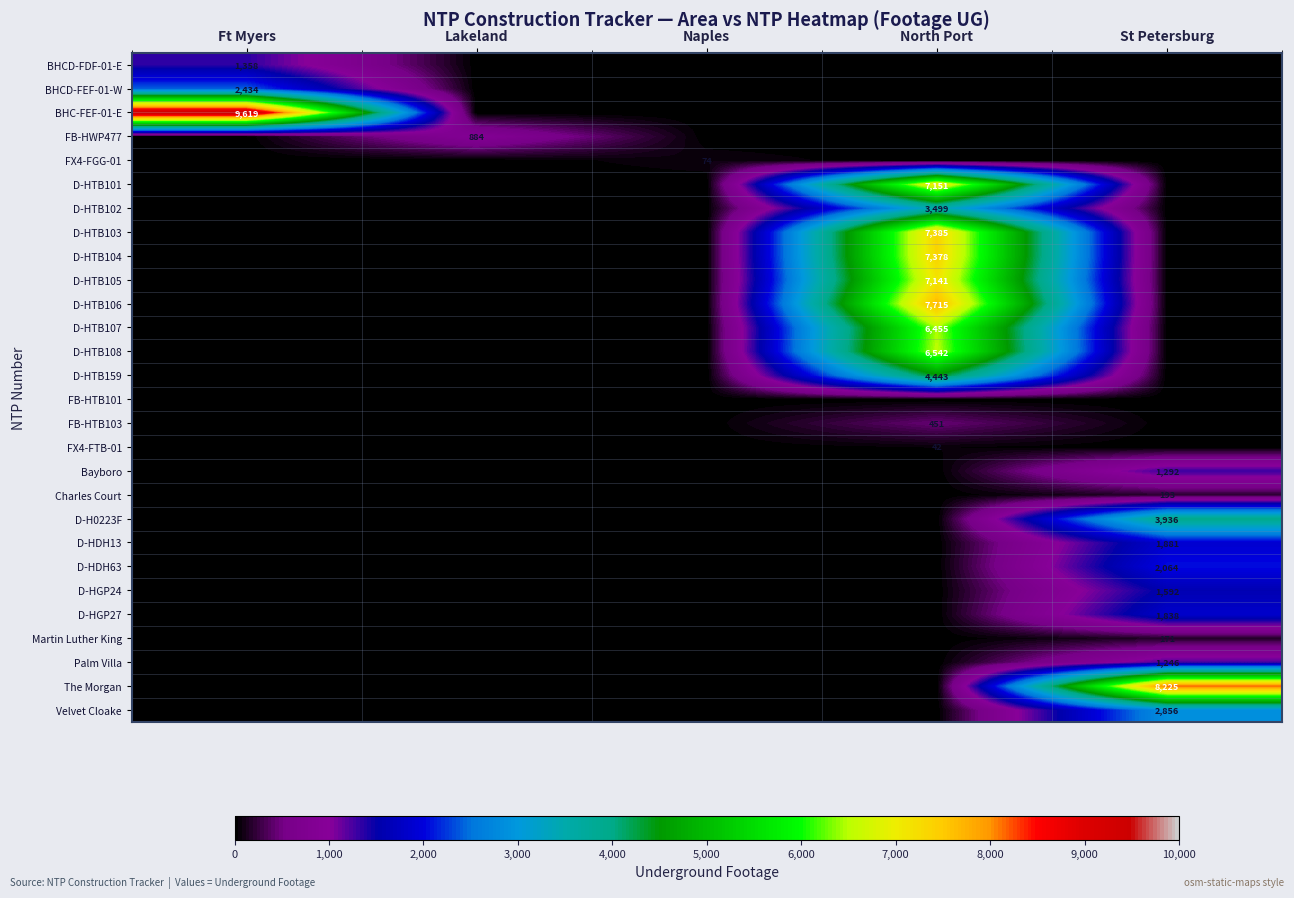

The D-HDH13 series shows 1881 at St Petersburg. True or false?

True